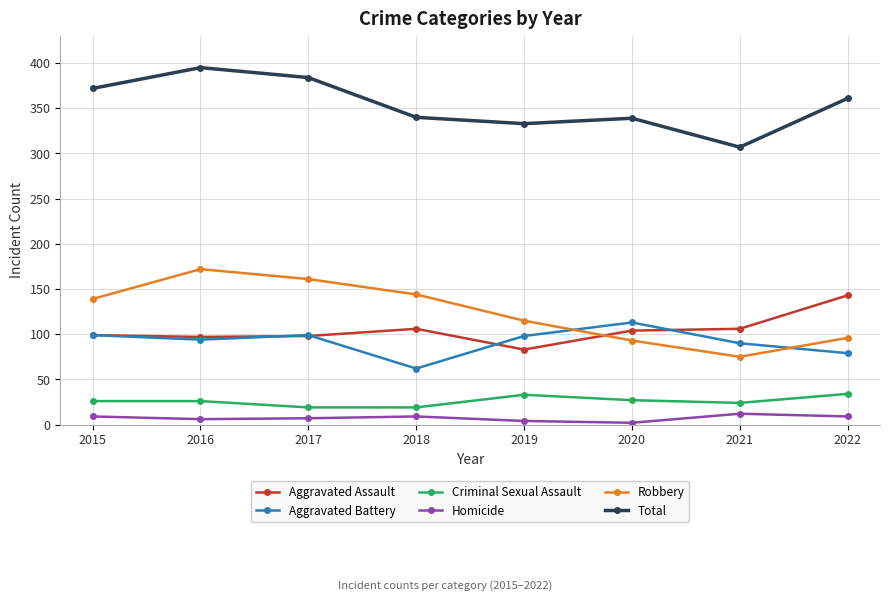

What is the difference between the maximum and minimum values in the Criminal Sexual Assault series?

15